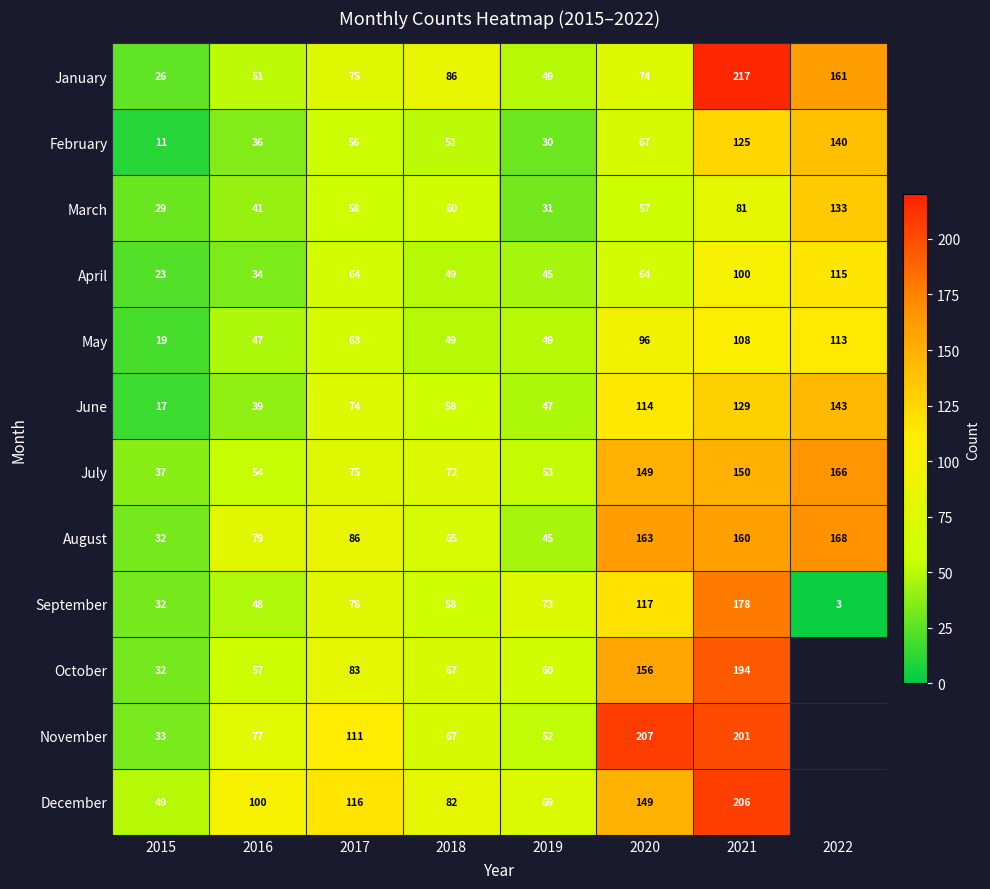

Read the July value at 2016, to the nearest 5.

55